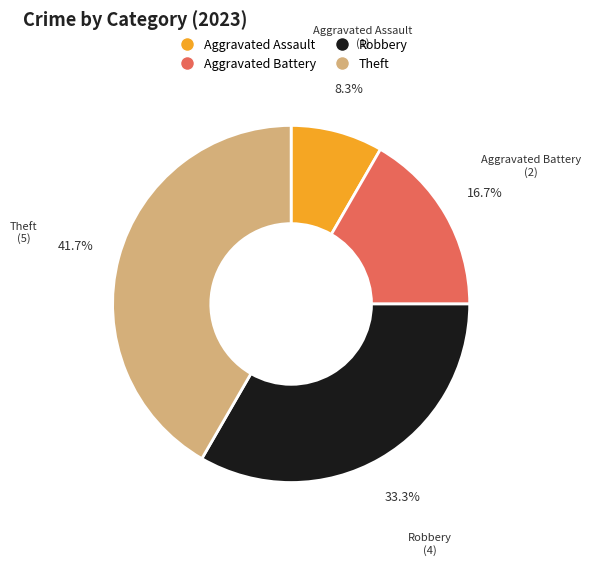

How many segments does this pie chart have?

4